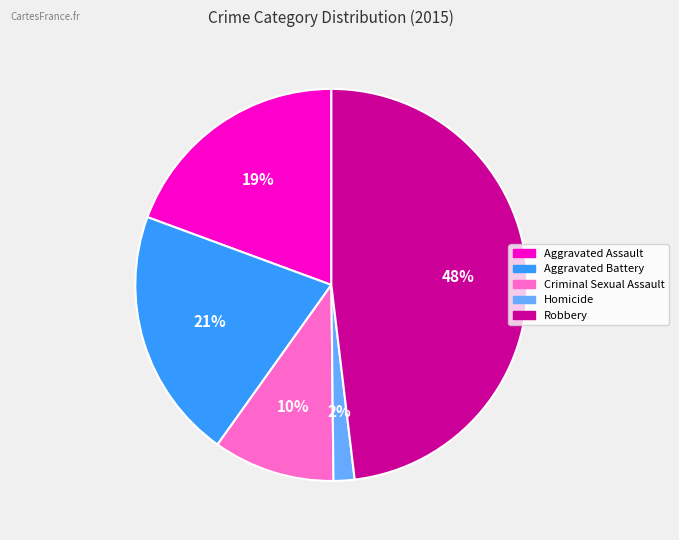

To the nearest percent, what percentage of the pie is Criminal Sexual Assault?

10%